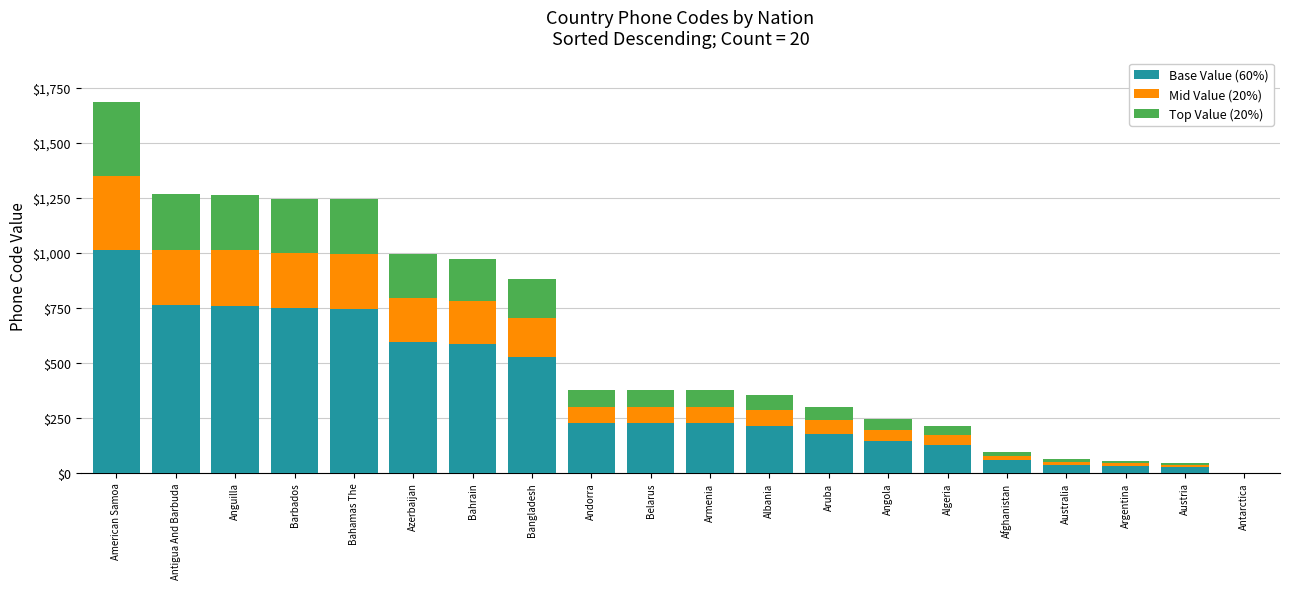

What is the sum of the Base Value (60%) values at Antigua And Barbuda and American Samoa?

1771.2